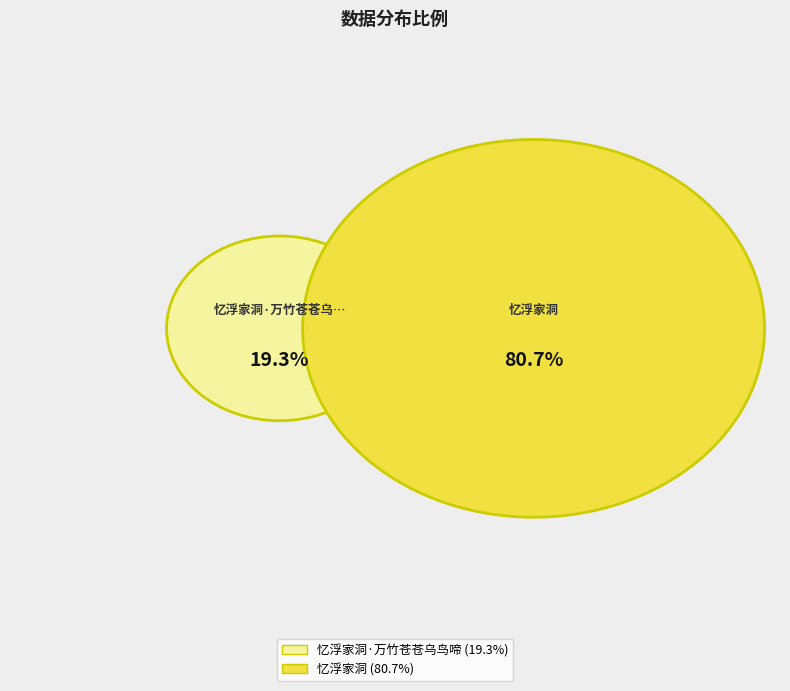

How much of the chart is everything except 忆浮家洞·万竹苍苍乌鸟啼?

80.7%